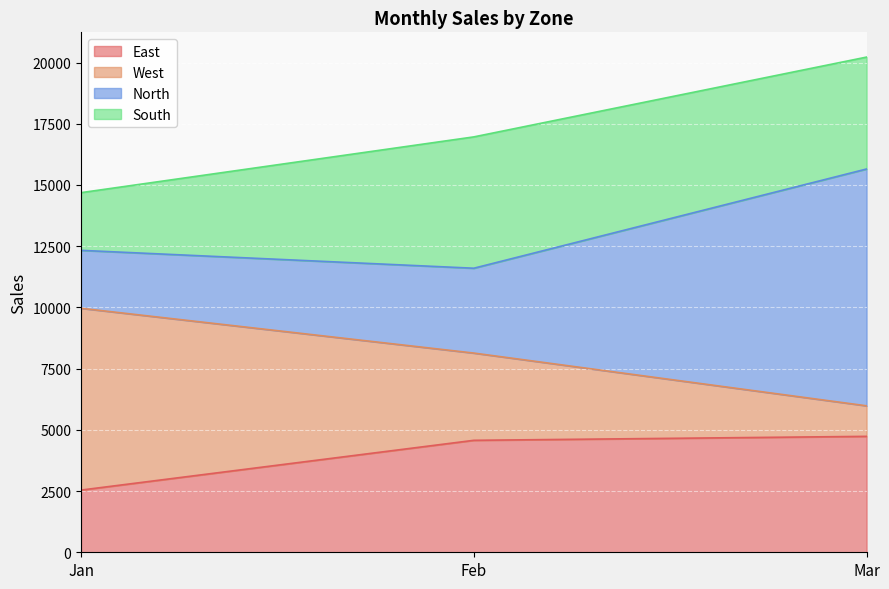

Reading left to right, transcribe the values for East.

Jan=2540	Feb=4572	Mar=4734